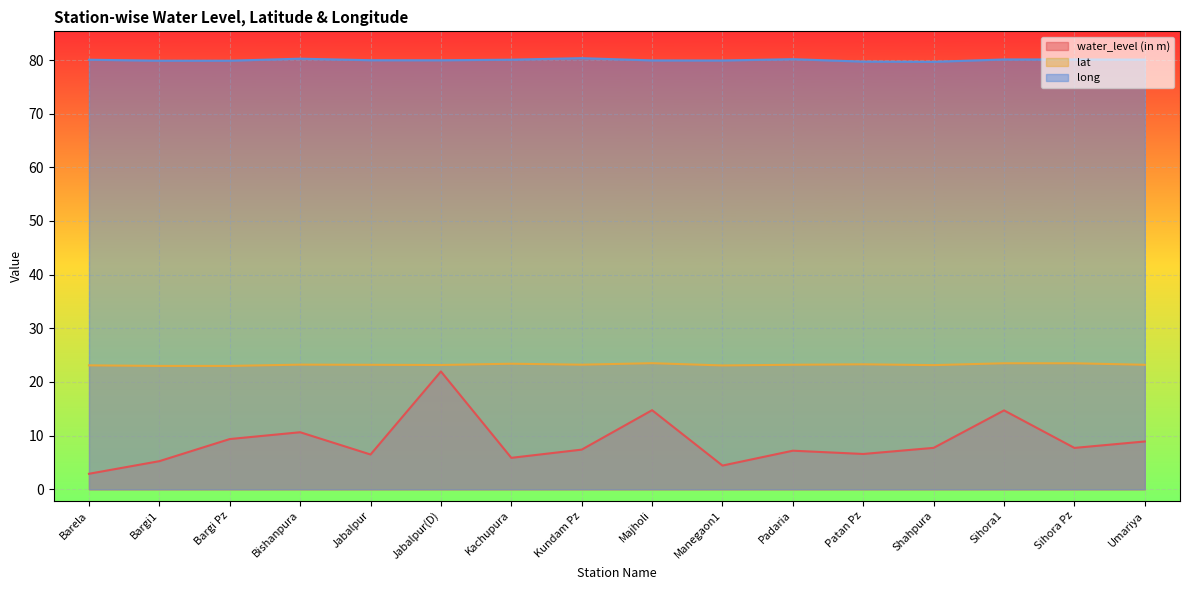

Reading left to right, transcribe all the data shown in this chart.

water_level (in m): 2.9	5.2	9.4	10.6	6.5	22.0	5.9	7.4	14.7	4.4	7.2	6.6	7.7	14.7	7.7	8.9
lat: 23.1	23.0	23.0	23.2	23.2	23.2	23.4	23.2	23.5	23.1	23.2	23.3	23.1	23.5	23.5	23.2
long: 80.1	79.9	79.9	80.2	80.0	80.0	80.1	80.3	79.9	79.9	80.2	79.7	79.7	80.1	80.1	80.1